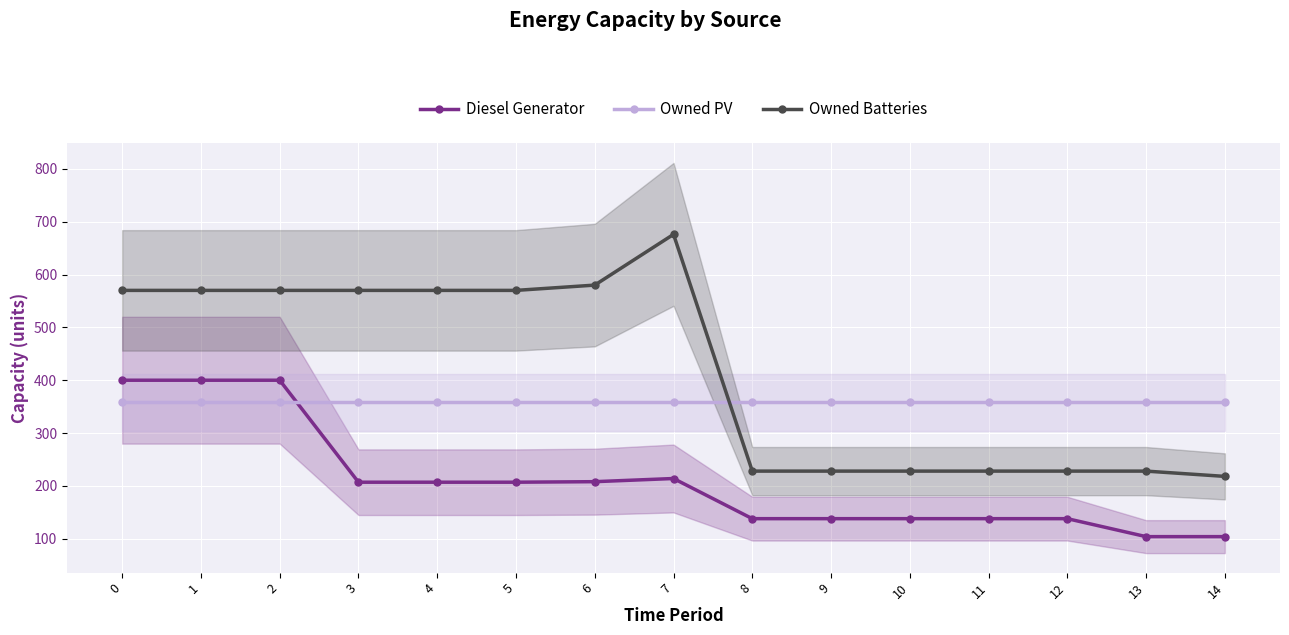

What is the sum of all Diesel Generator values?

3141